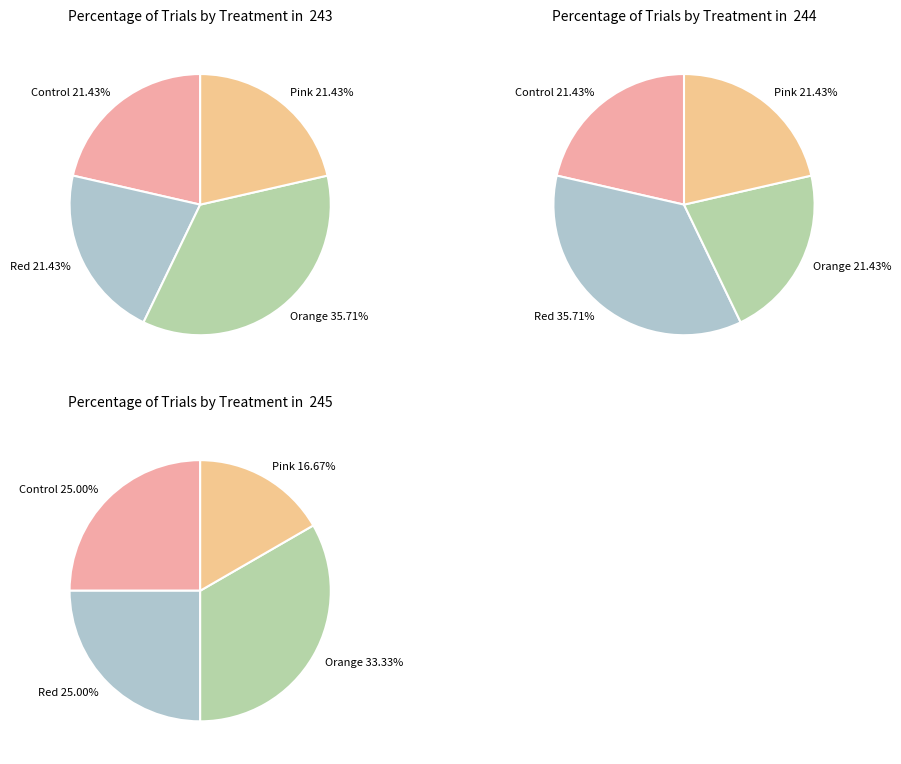

Does 243 represent more than half of the total?

No